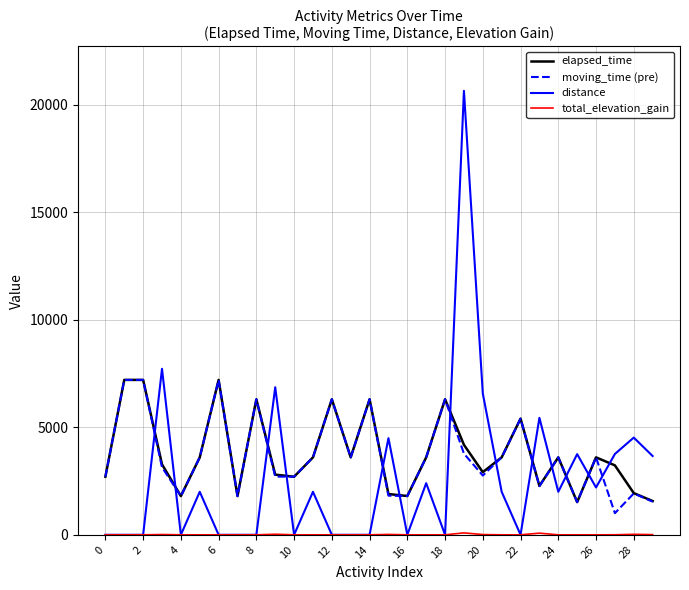

How many times do distance and moving_time (pre) cross each other?

13